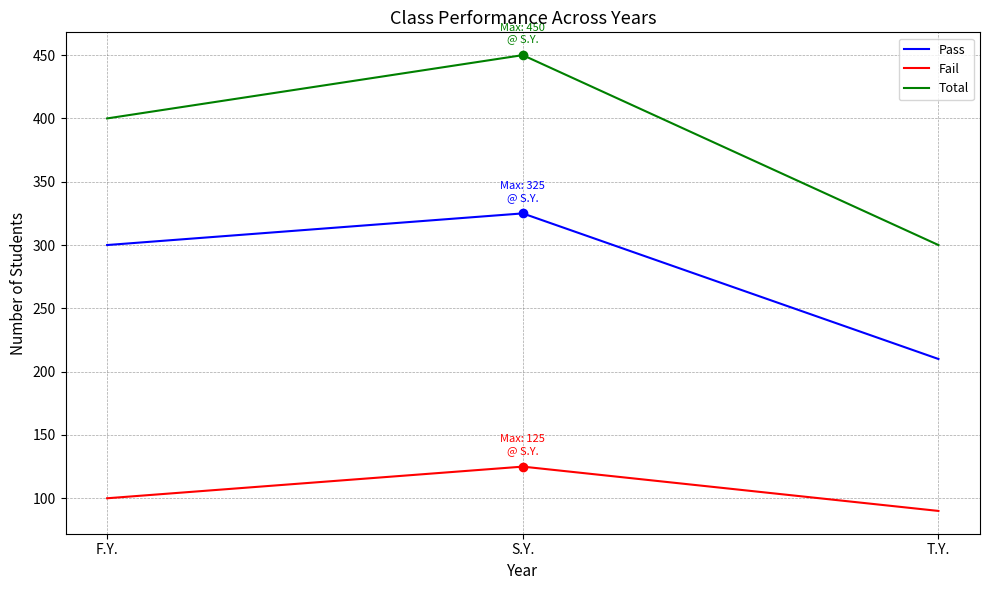

At T.Y., list the series in order from largest to smallest.

Total, Pass, Fail